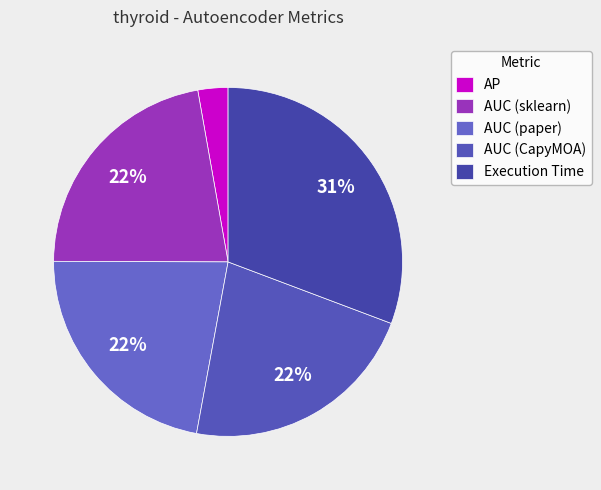

The AP slice represents 3% of the pie. True or false?

True